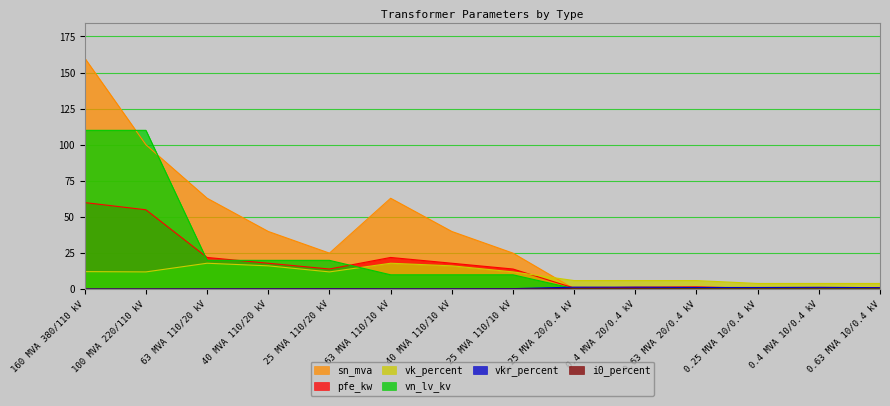

At which label does pfe_kw first exceed 14?

160 MVA 380/110 kV